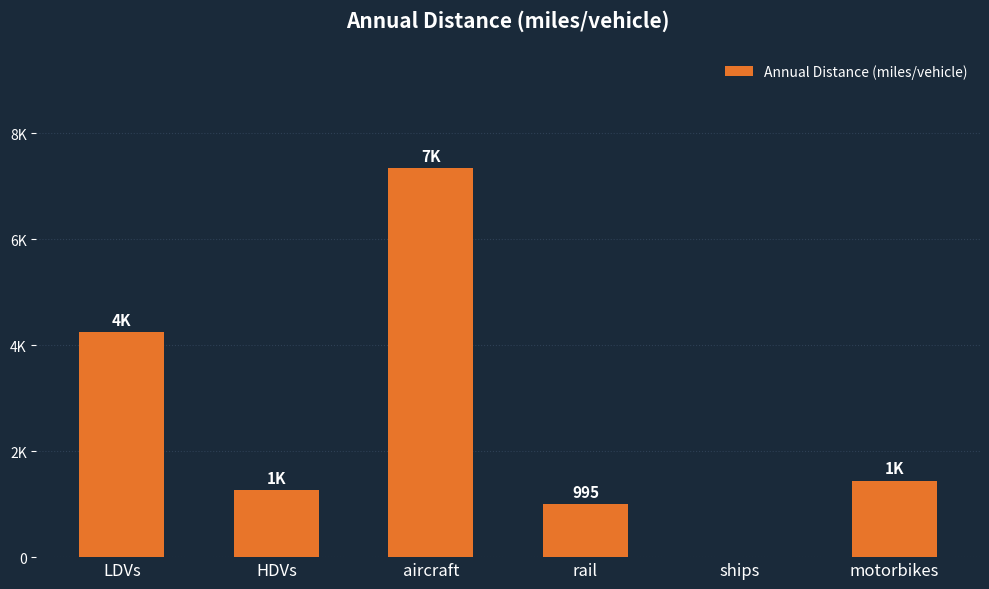

Is it true that the value at ships is 0.0?

True